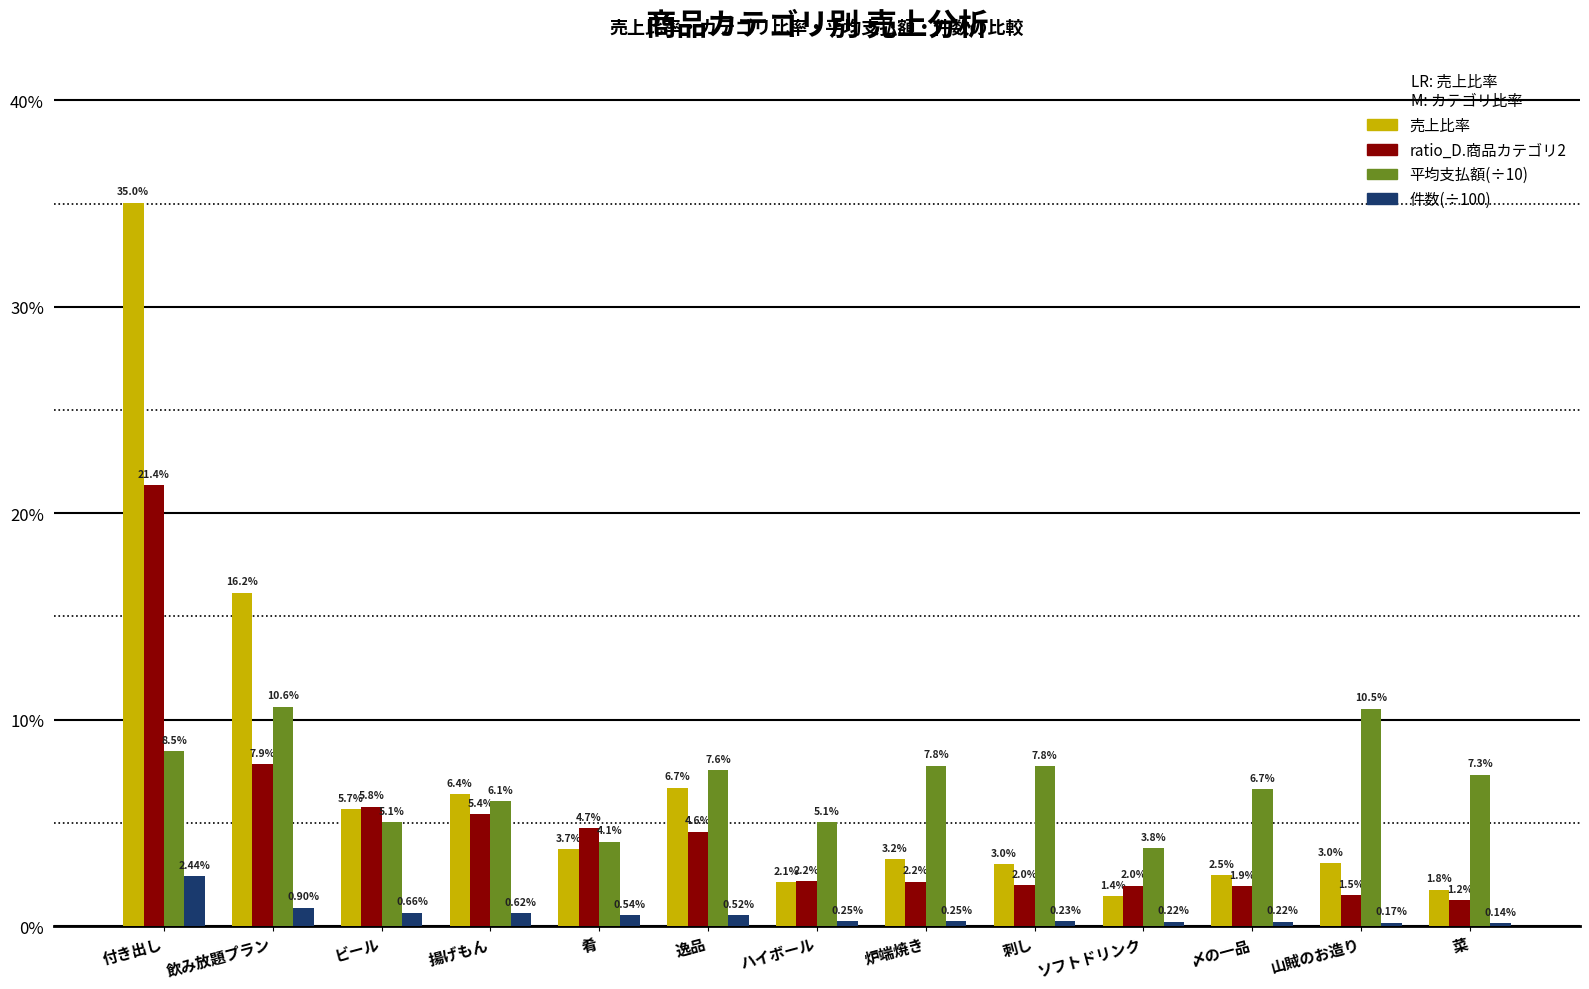

What are all the series names shown in the legend?

売上比率, ratio_D.商品カテゴリ2, 平均支払額(÷10), 件数(÷100)